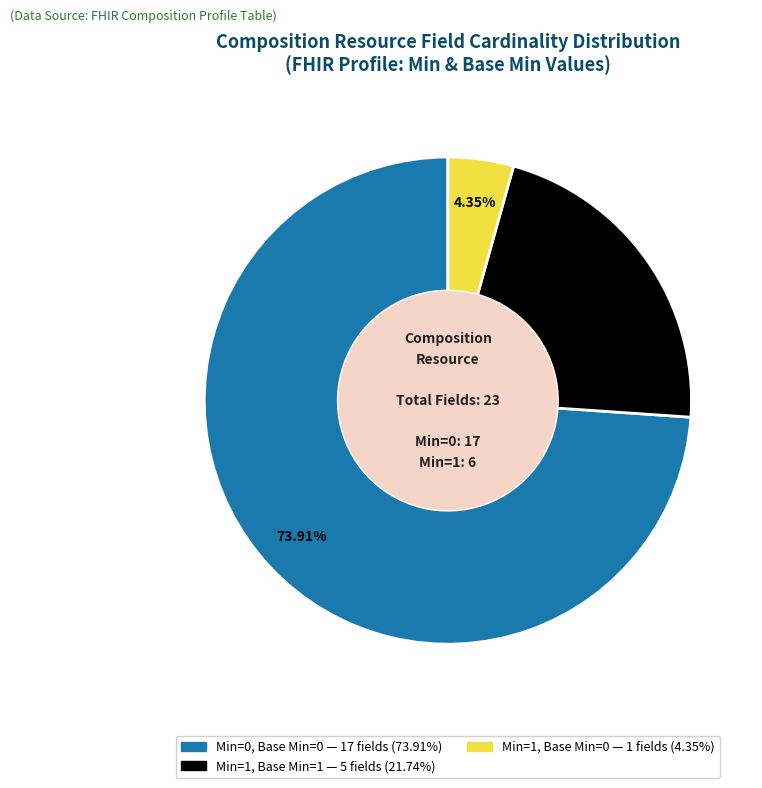

Is there a majority slice in this chart?

Yes